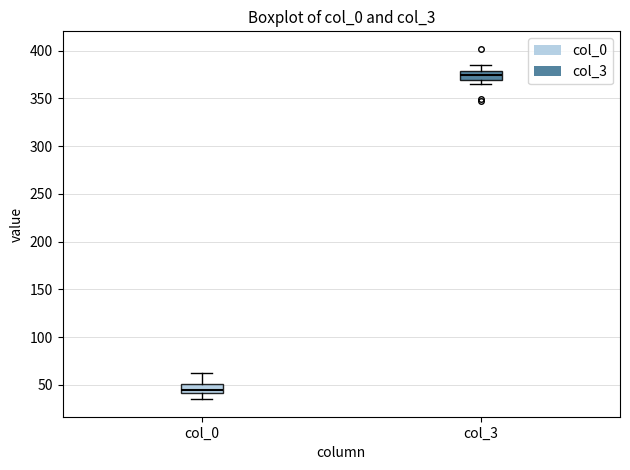

Where does the lower whisker of the box for col_0 end on the y-axis? The values are not printed on the chart, so give them approximately, as read against the axis.

35